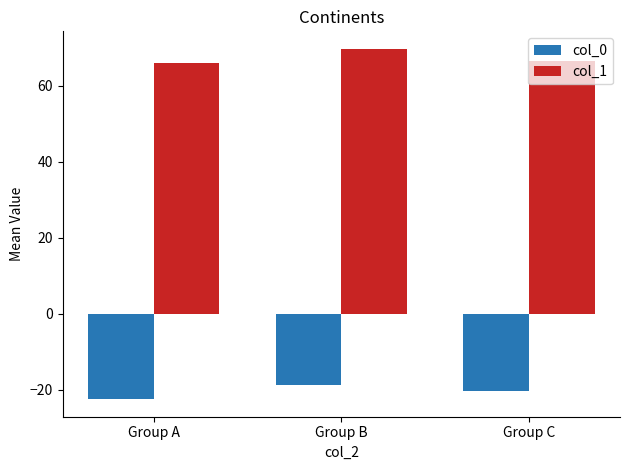

What is the spread (max minus min) of values at Group C?

87.0